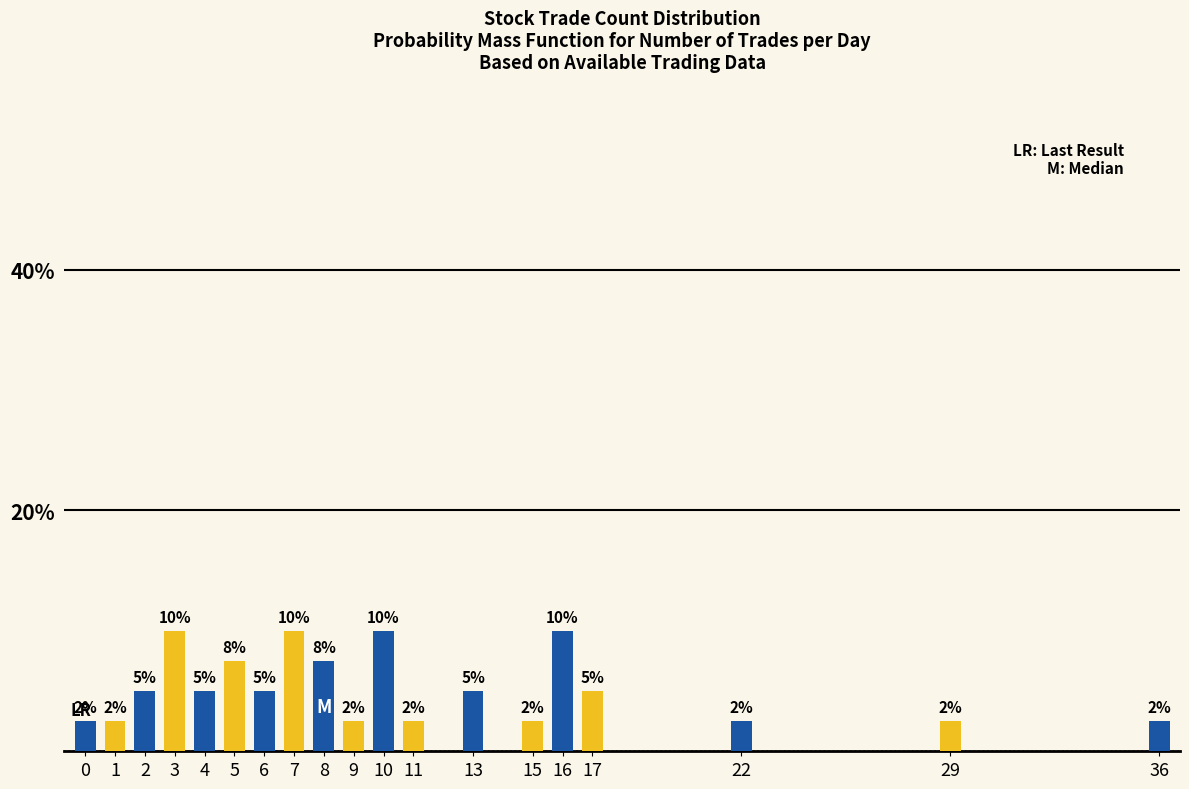

Which category has the highest value across all series?

3